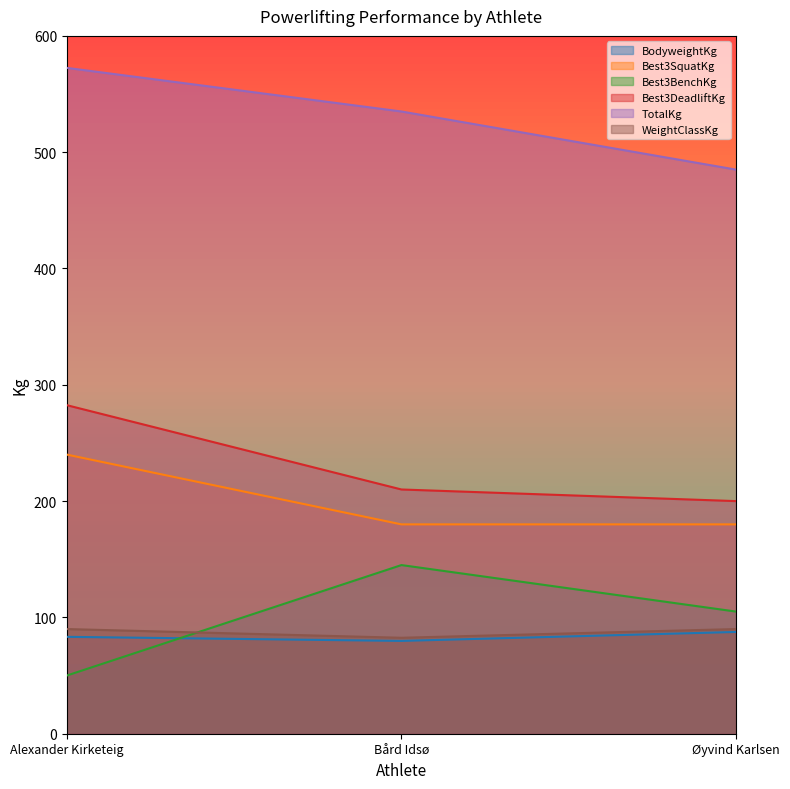

List the series in order of their peak value, highest first.

TotalKg, Best3DeadliftKg, Best3SquatKg, Best3BenchKg, WeightClassKg, BodyweightKg